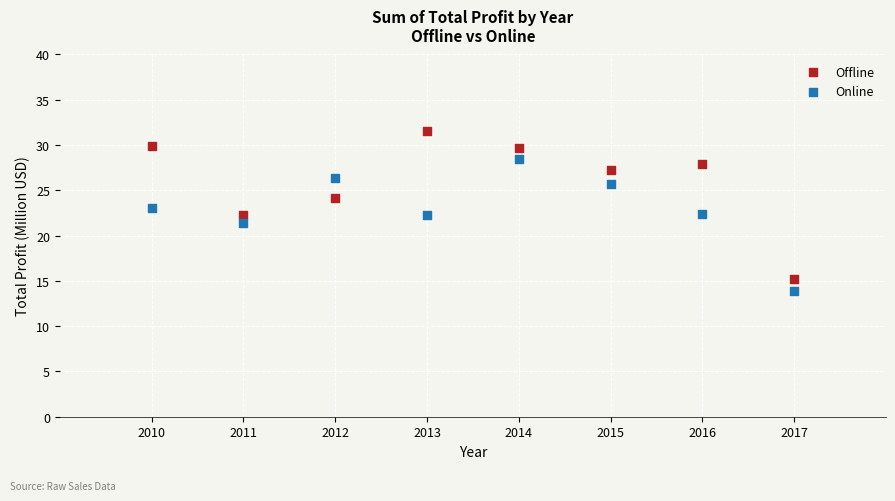

Across all data points, what is the range of X values (max minus min)?

7.0